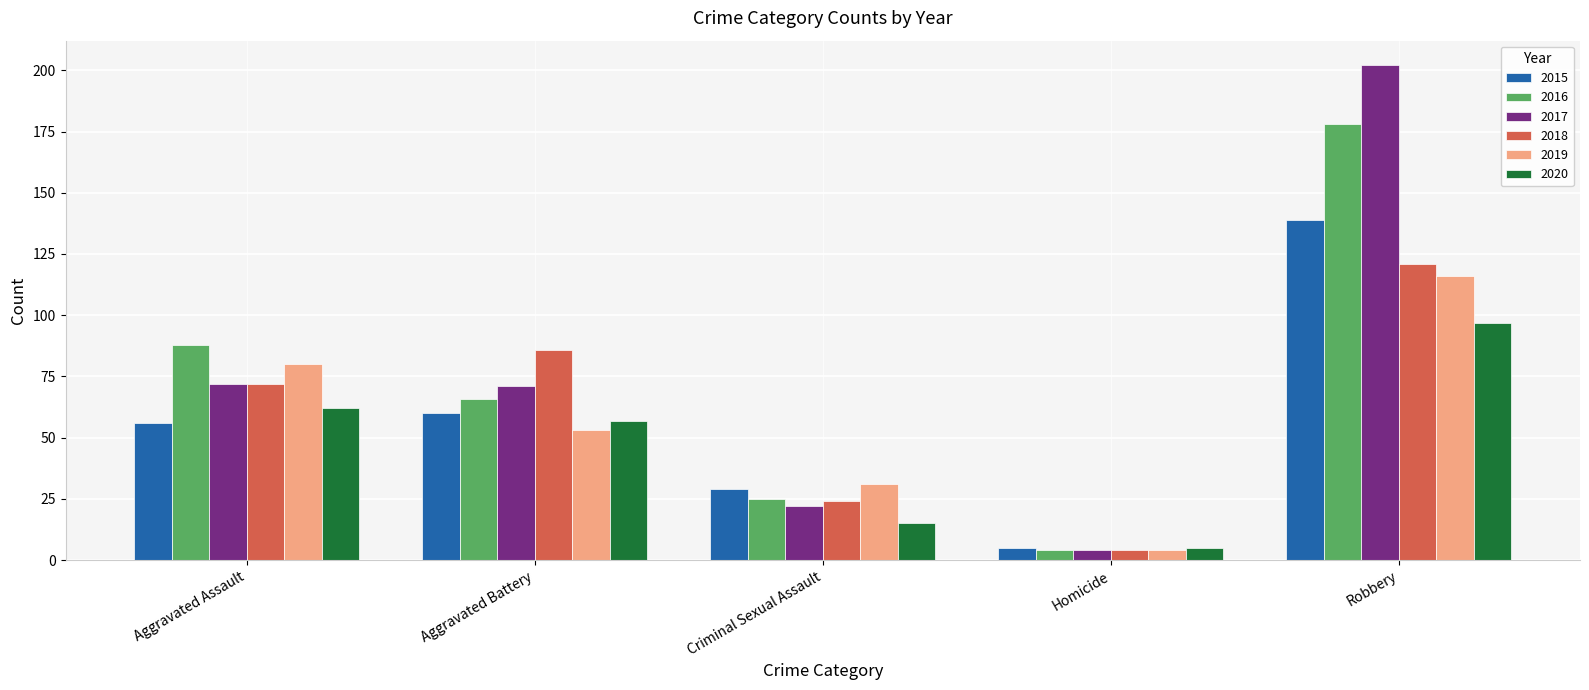

Does the chart contain stacked bars?

No